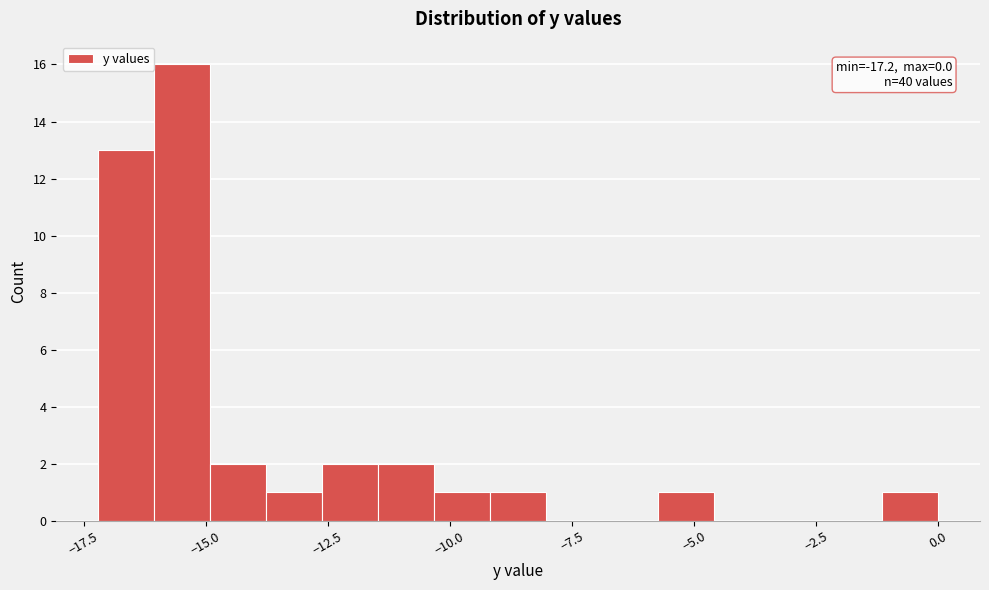

Around what value on the x-axis is the tallest bar? Give the approximate position of its centre, as read against the axis.

-15.5